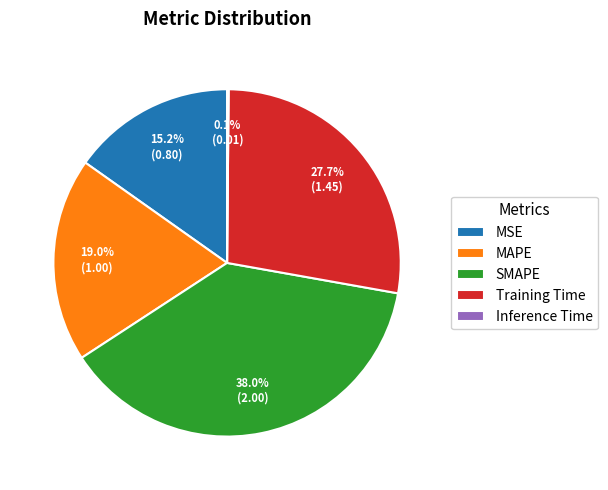

To the nearest percent, what is the average slice percentage?

20%